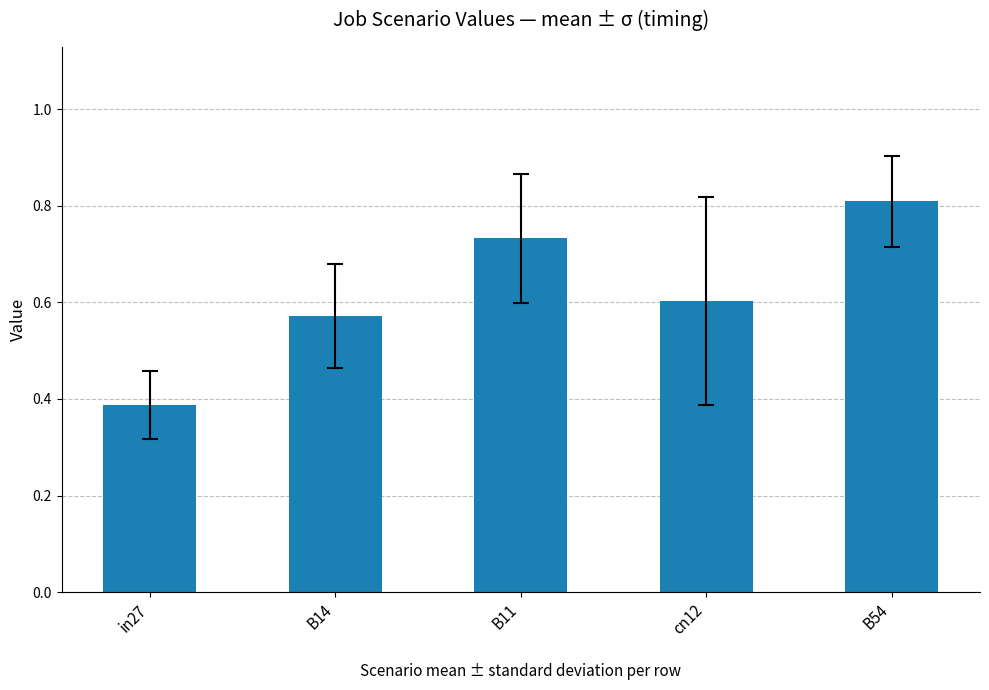

What is the maximum value shown in the chart?

0.8